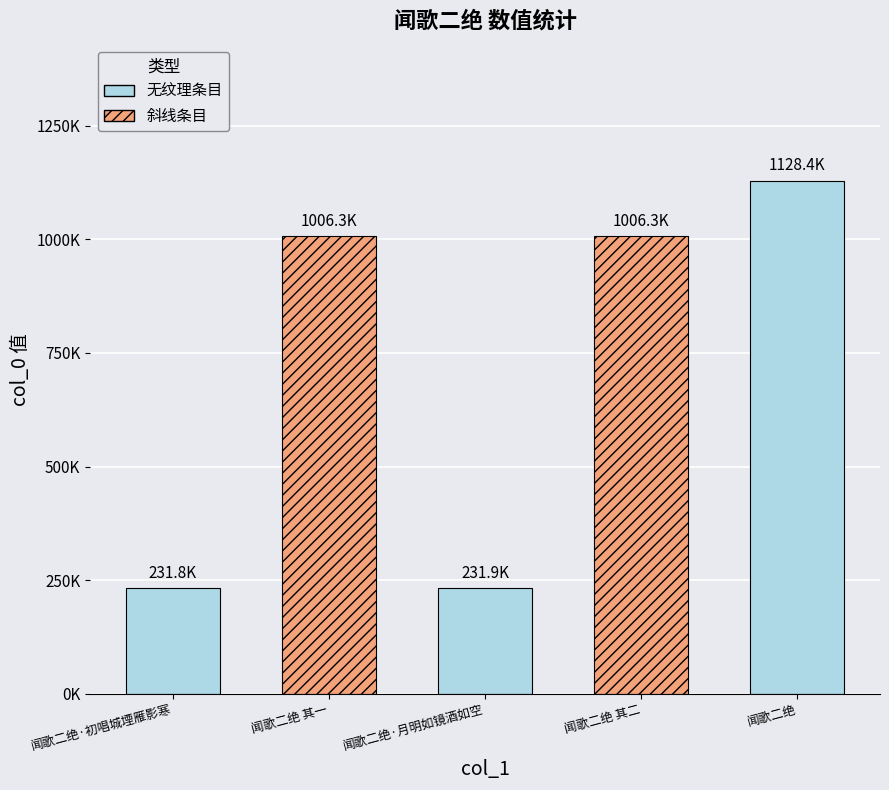

What value does the data have at 闻歌二绝?

1128438